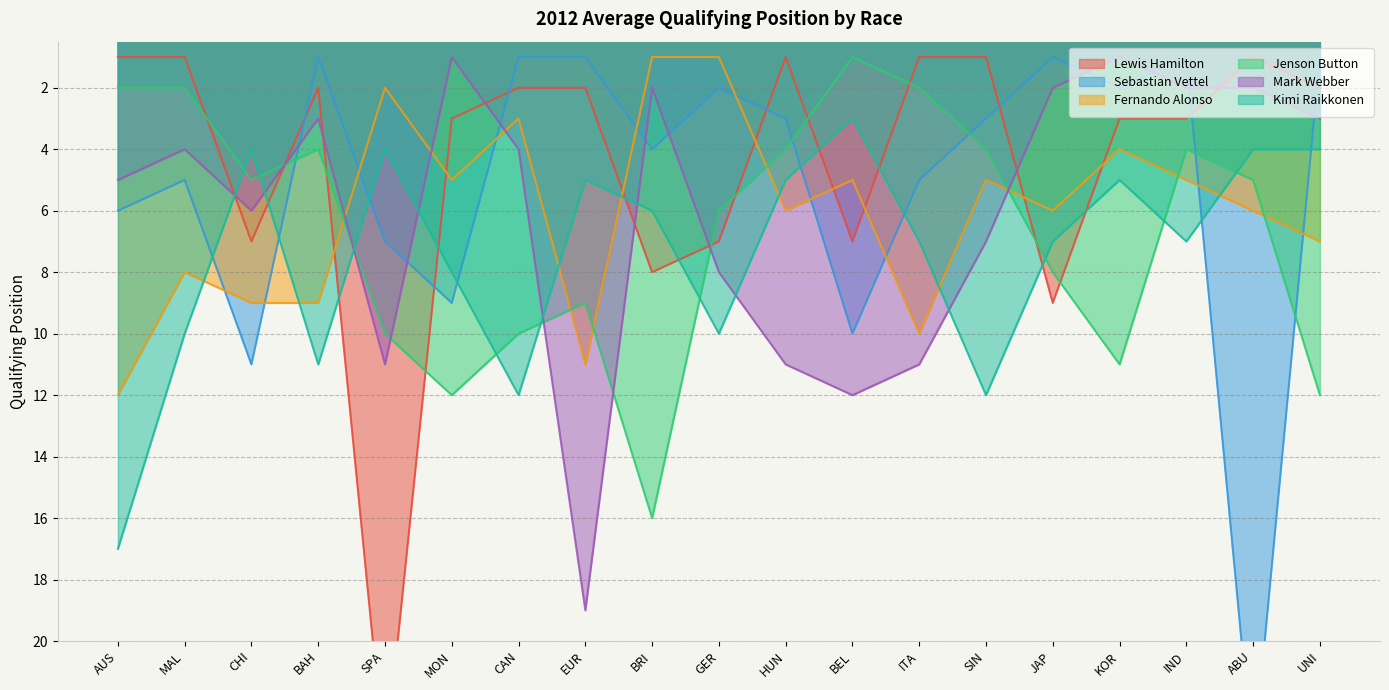

What is the total value across all series at EUR?

47.0